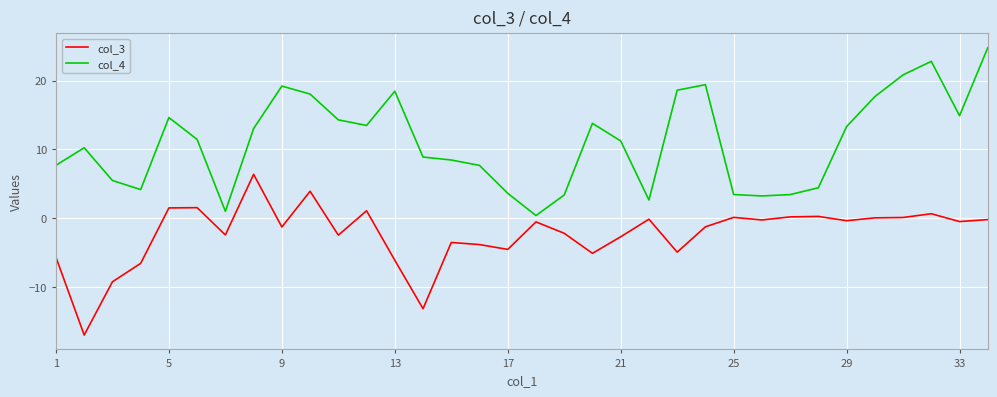

What is the sum of all col_4 values?

377.8